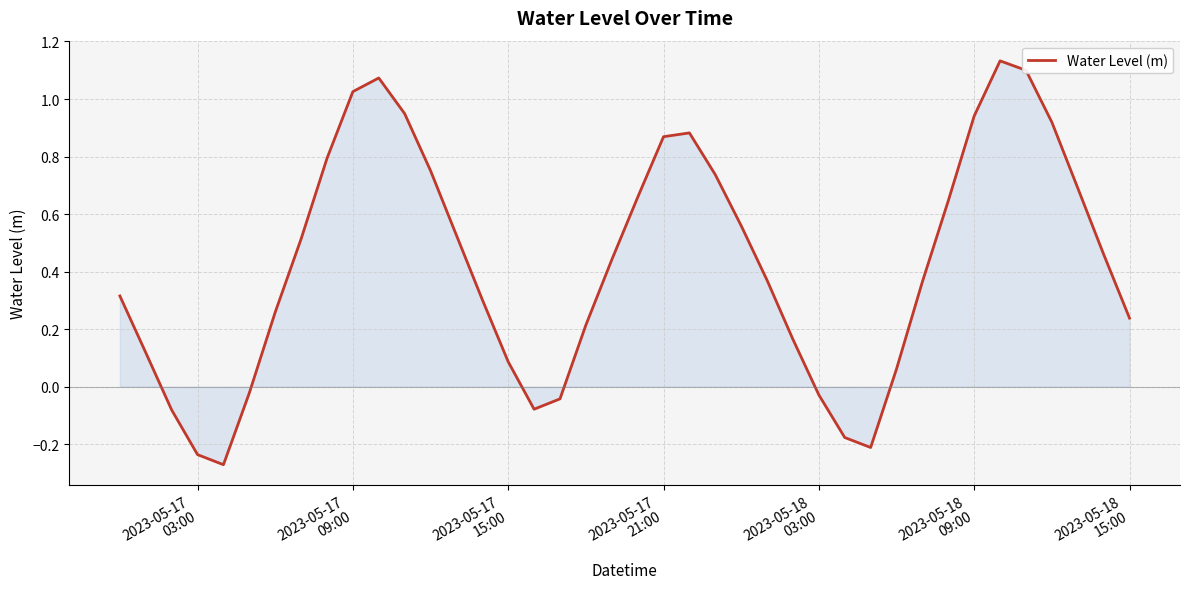

True or false: the data has more than 0 interior local peaks.

True